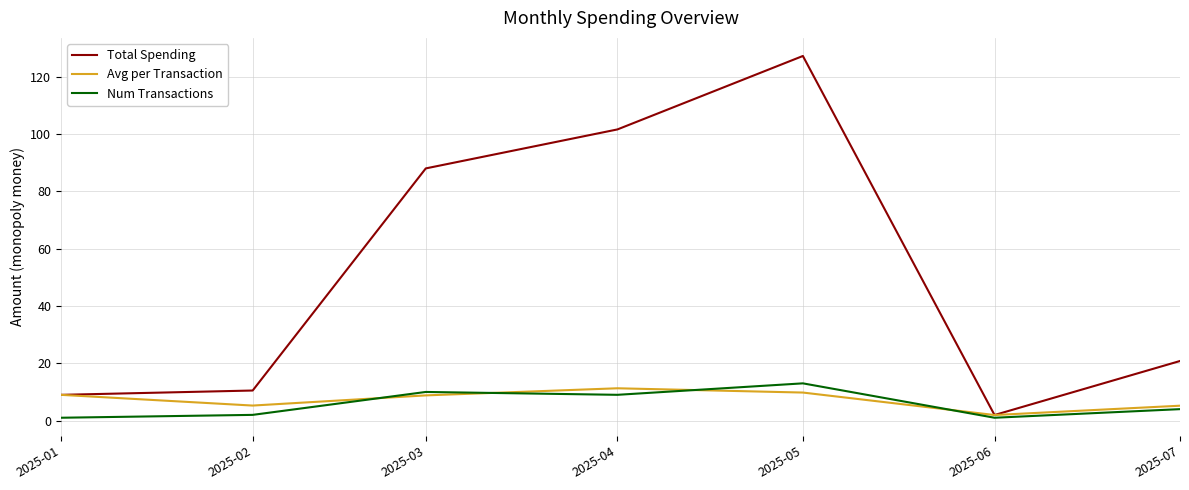

The value of Avg per Transaction at 2025-05 is 9.8. True or false?

True